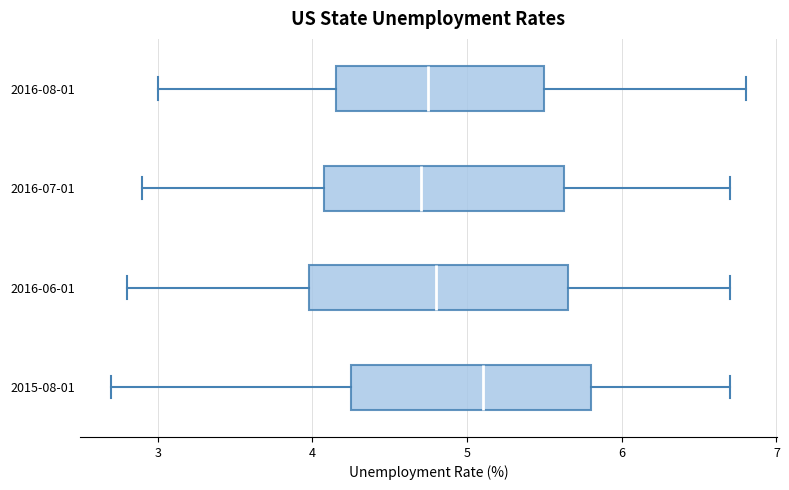

Which box's median line is the furthest to the right?

2015-08-01